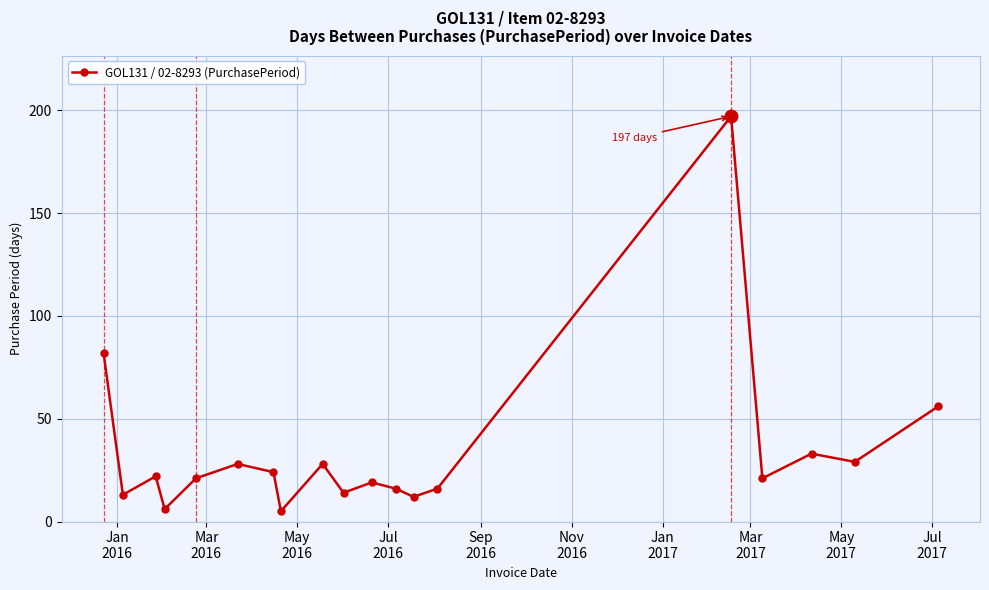

What is the value of the 1st point from the left?

82